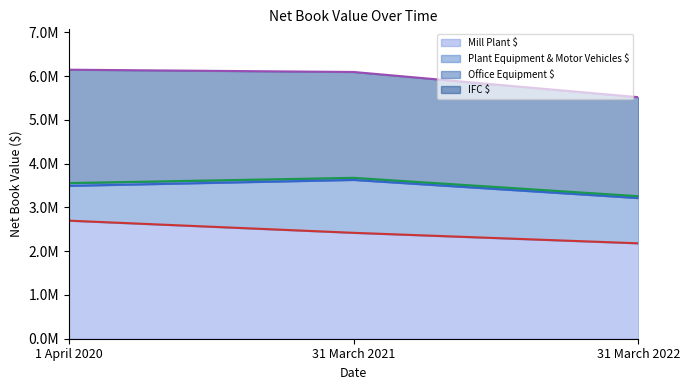

What is the difference between the maximum and second lowest values in the Mill Plant $ series?

277791